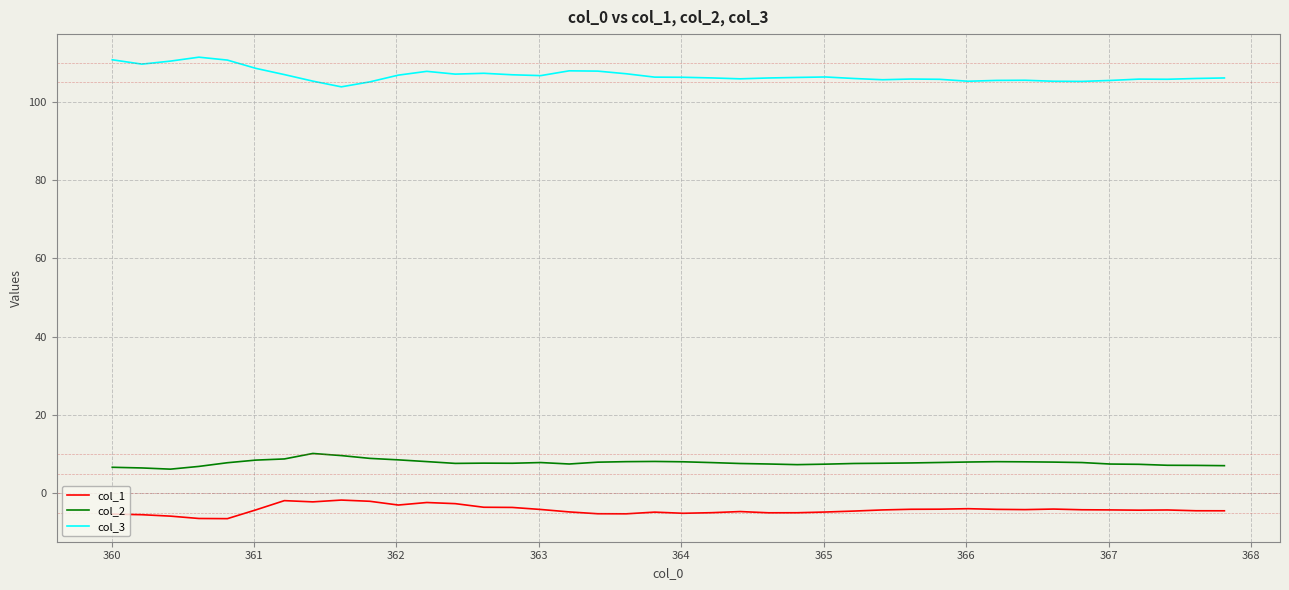

Which series has the largest total across all categories?

col_3